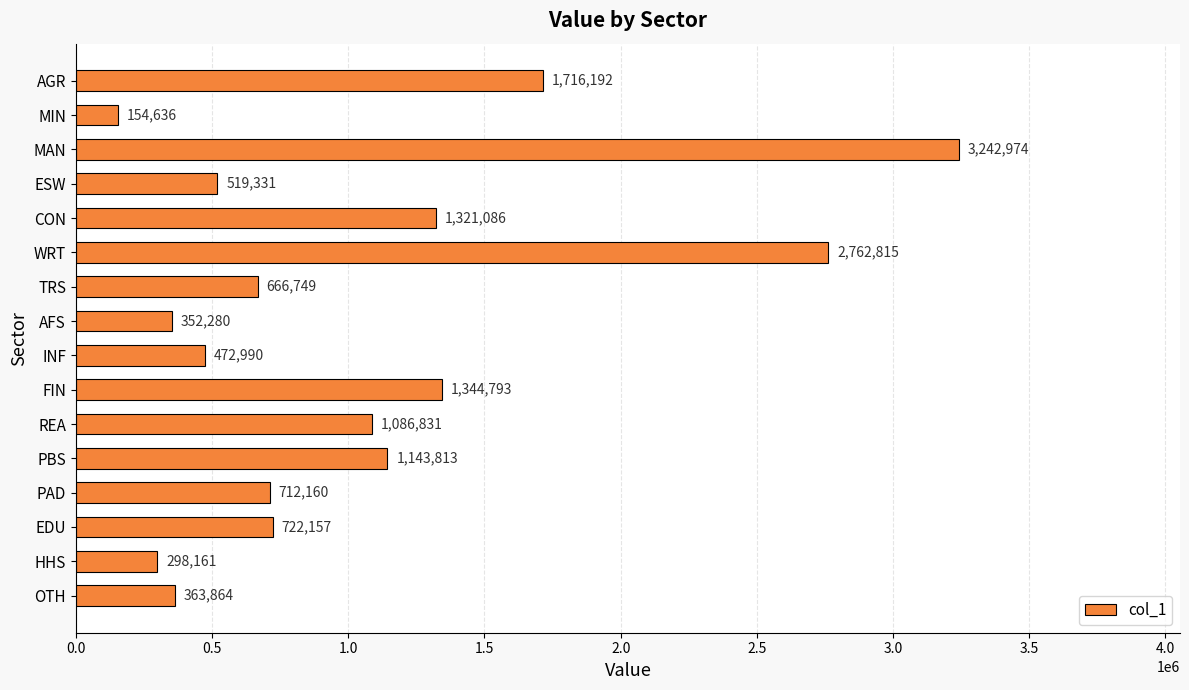

What is the label of the 10th bar from the bottom?

TRS